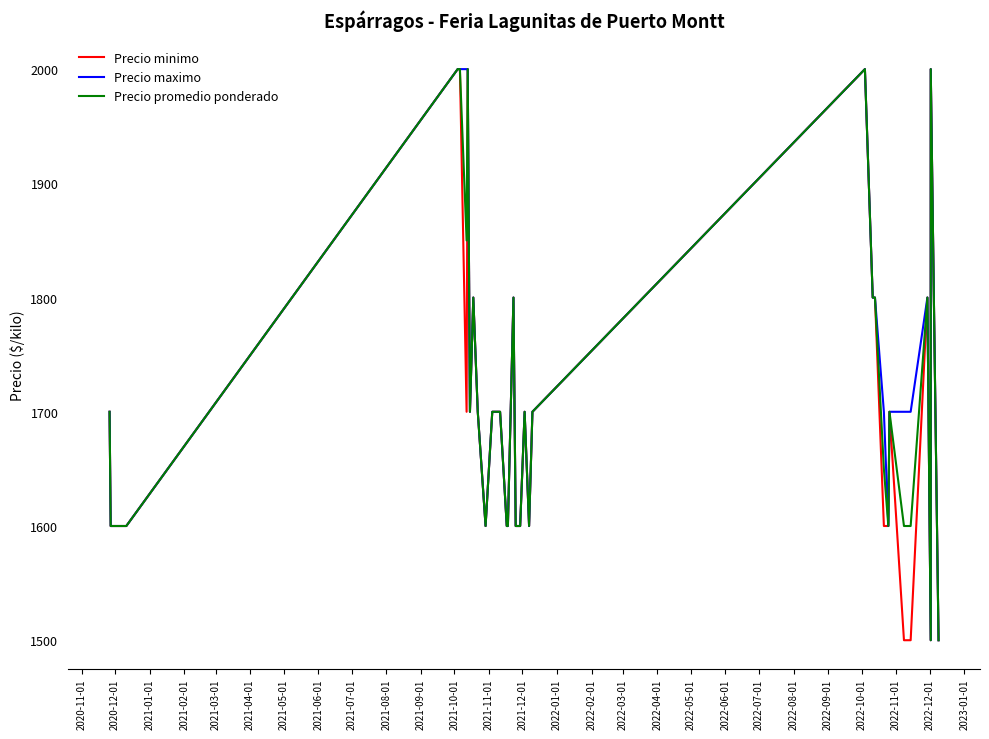

The Precio promedio ponderado series shows 3204 at 2021-12-01. True or false?

False